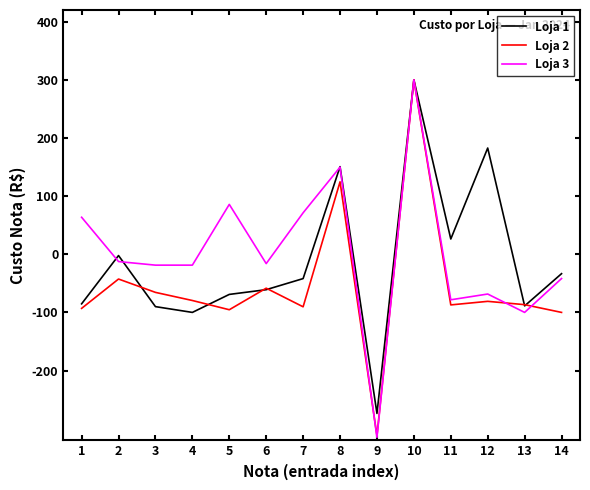

Where is the first local maximum for Loja 2?

2